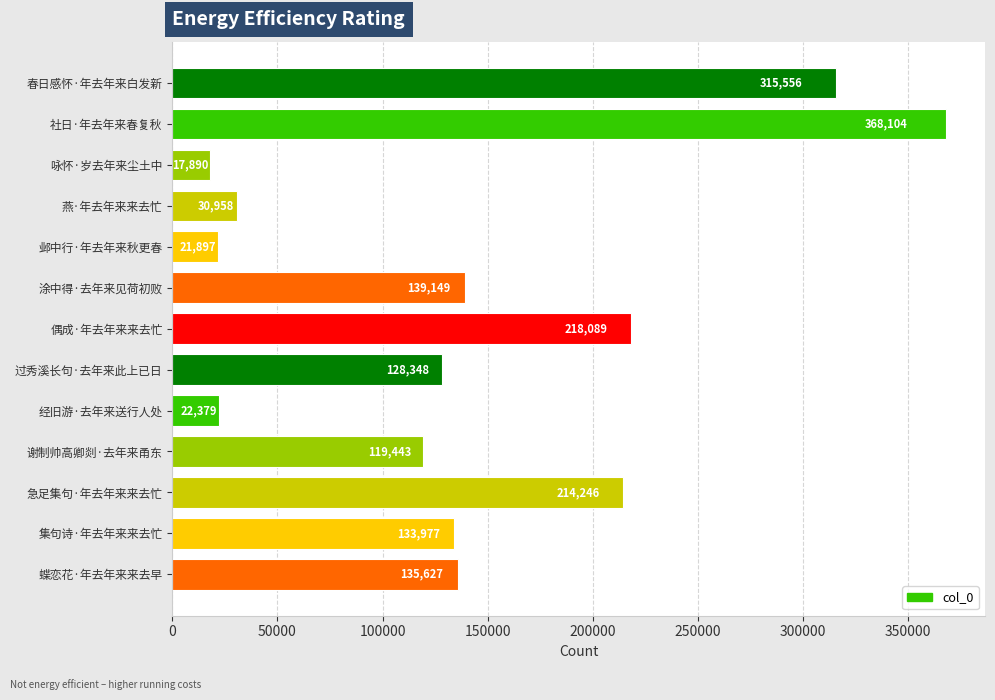

What is the change in value from 咏怀·岁去年来尘土中 to 集句诗·年去年来来去忙?

+116087